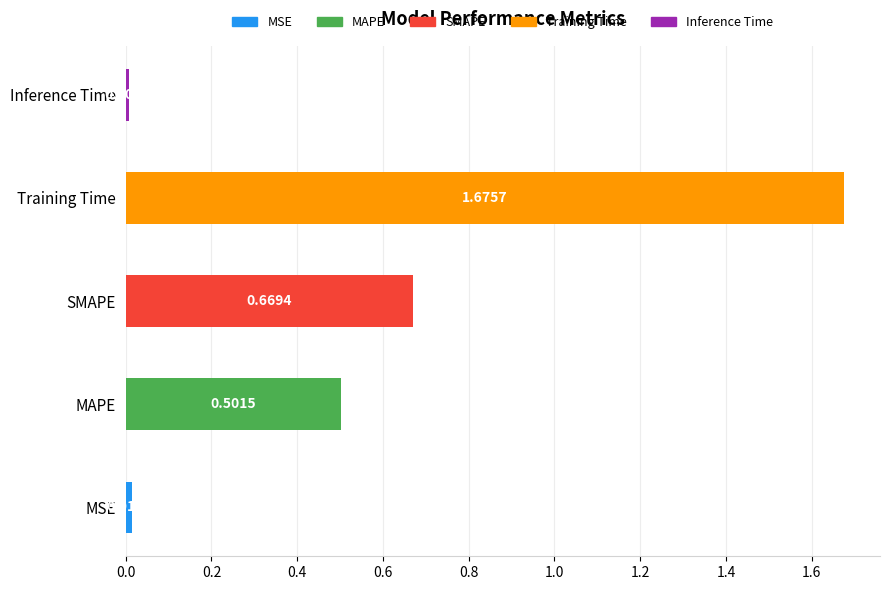

What is the label of the 4th bar from the right?

MAPE